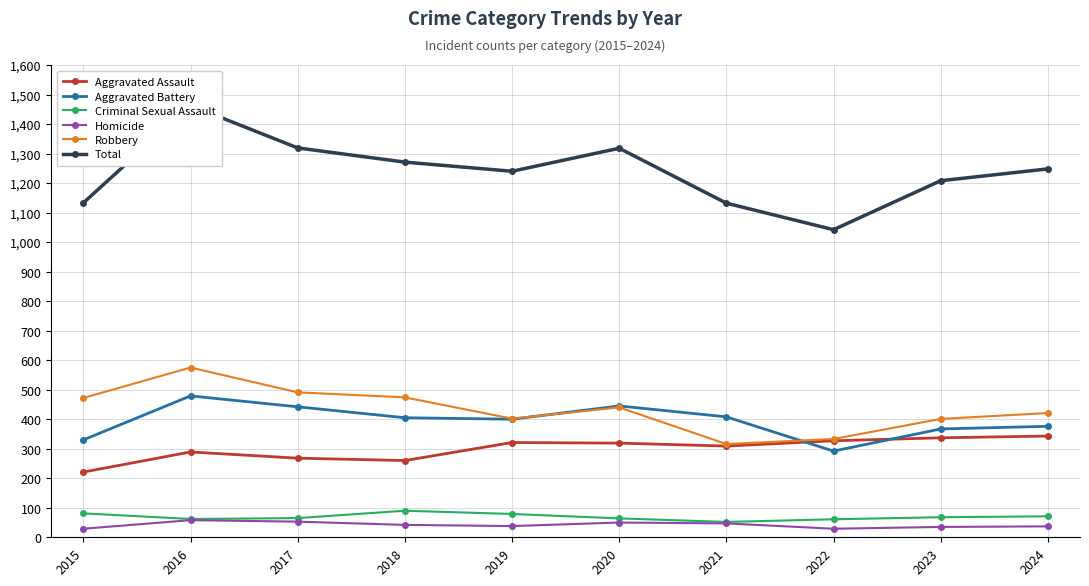

At which category is the sum across all series the highest?

2016